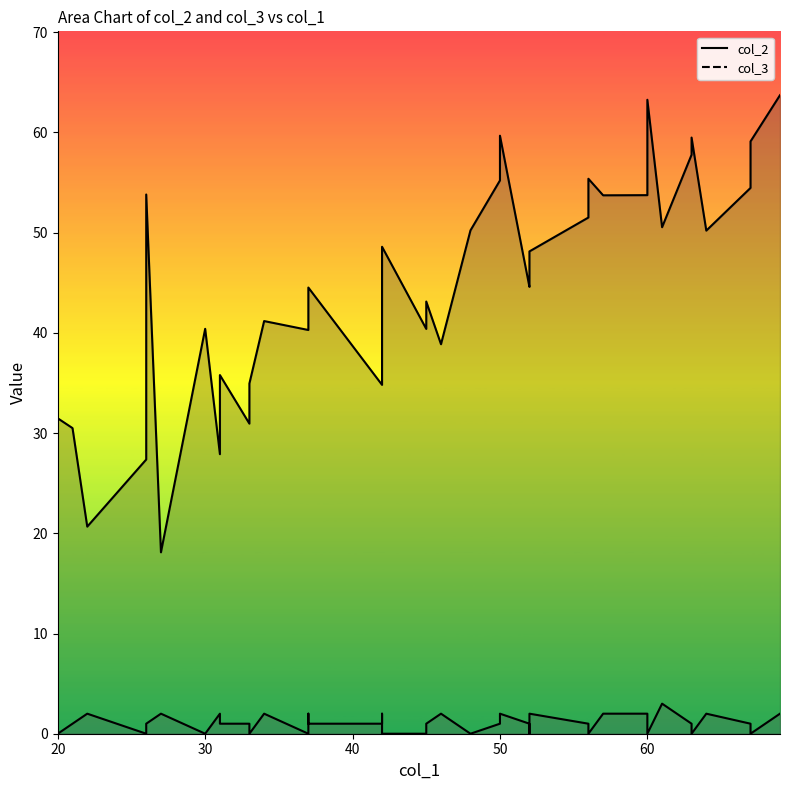

What is the difference between the second highest and second lowest values in the col_3 series?

2.0